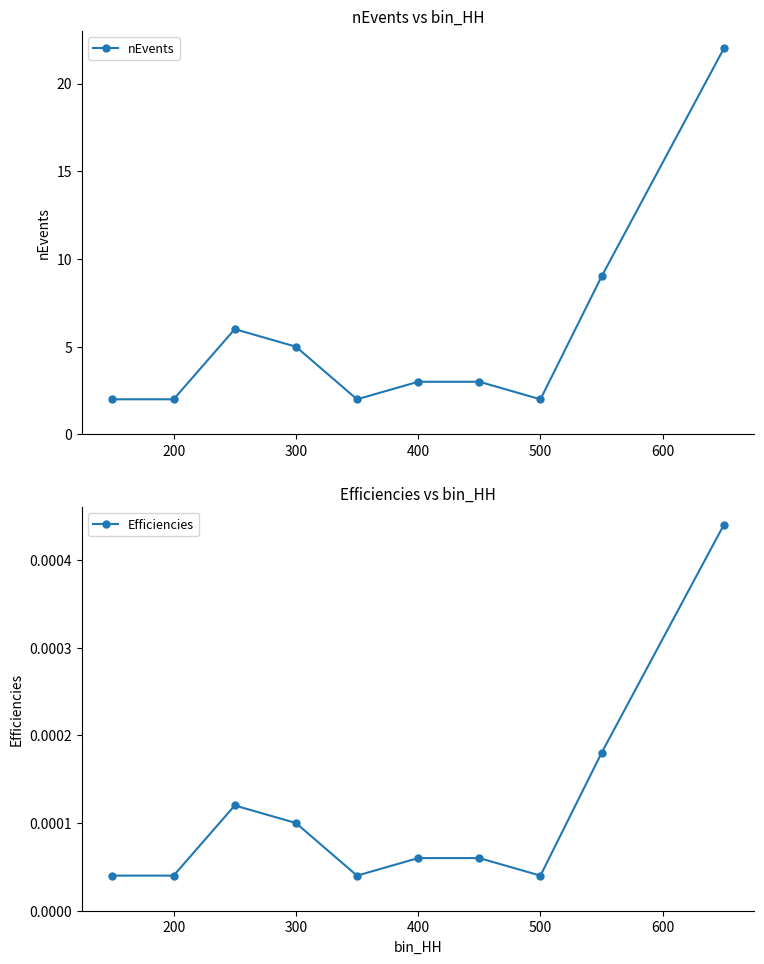

What is the value of the nEvents point at the 3rd from the left?

6.0